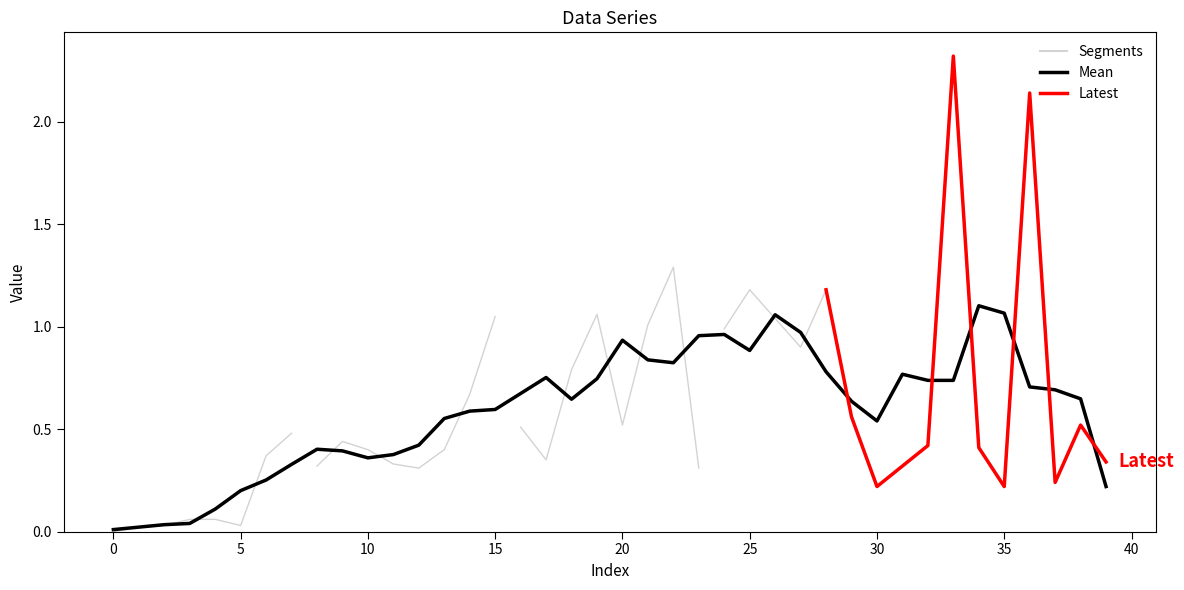

Rank the categories by value from lowest to highest.

0, 1, 2, 5, 3, 4, 30, 35, 37, 12, 23, 8, 31, 11, 39, 17, 6, 10, 13, 34, 32, 9, 7, 16, 20, 38, 29, 14, 18, 27, 24, 21, 26, 15, 19, 25, 28, 22, 36, 33